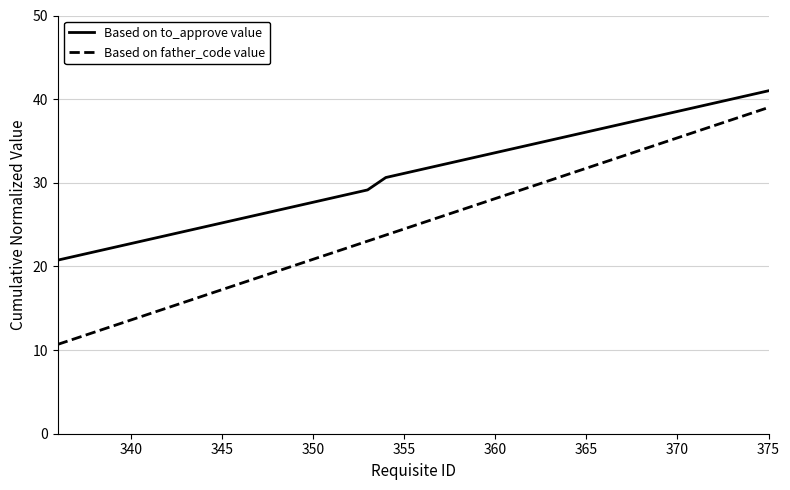

What is the greatest value displayed?

41.0